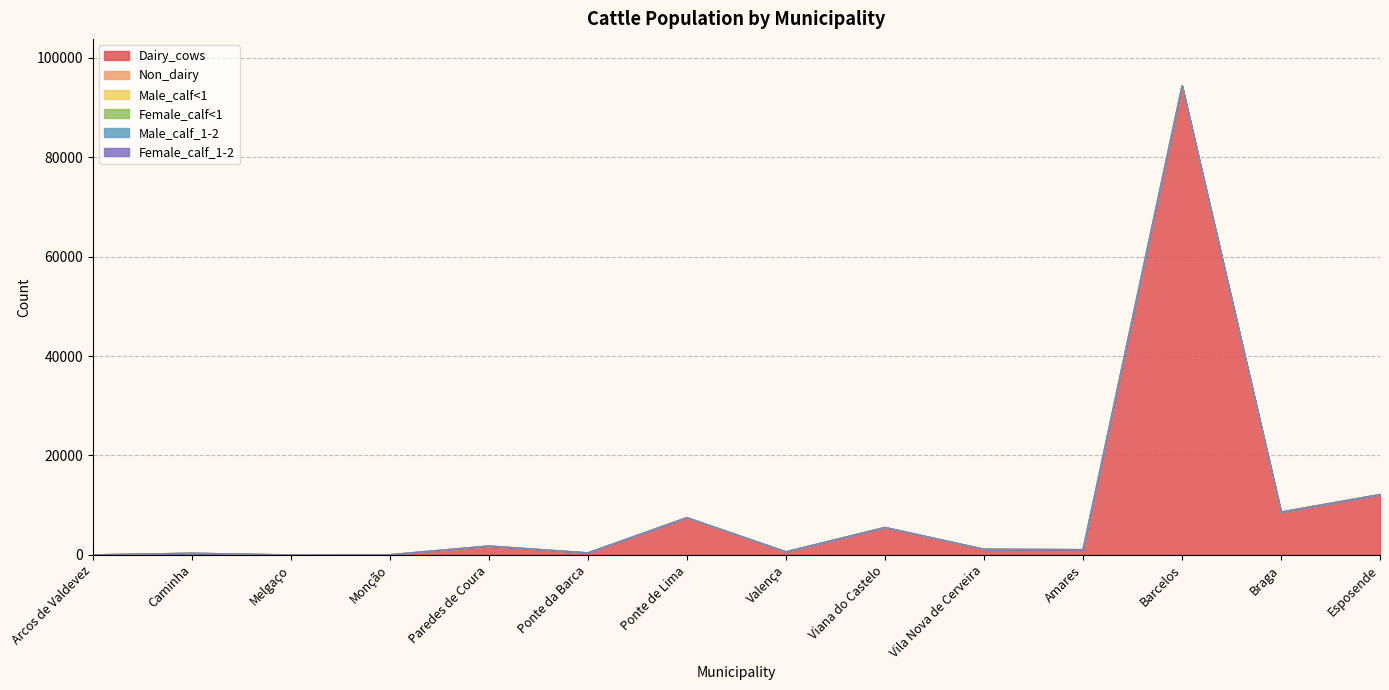

True or false: Female_calf<1 and Female_calf_1-2 intersect in this chart.

False